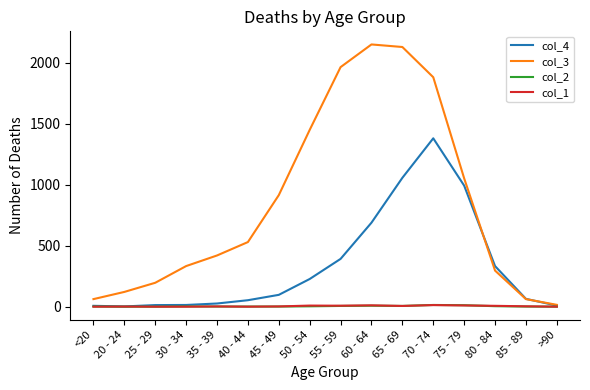

The col_3 series shows 15 at >90. True or false?

True